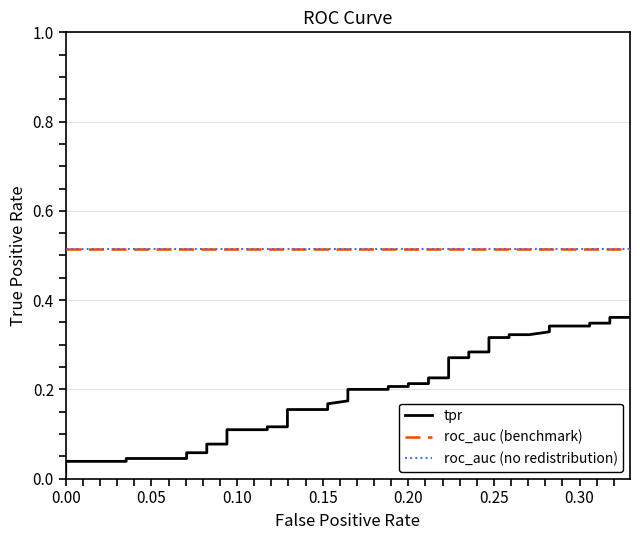

At how many categories does at least one series exceed 0?

40